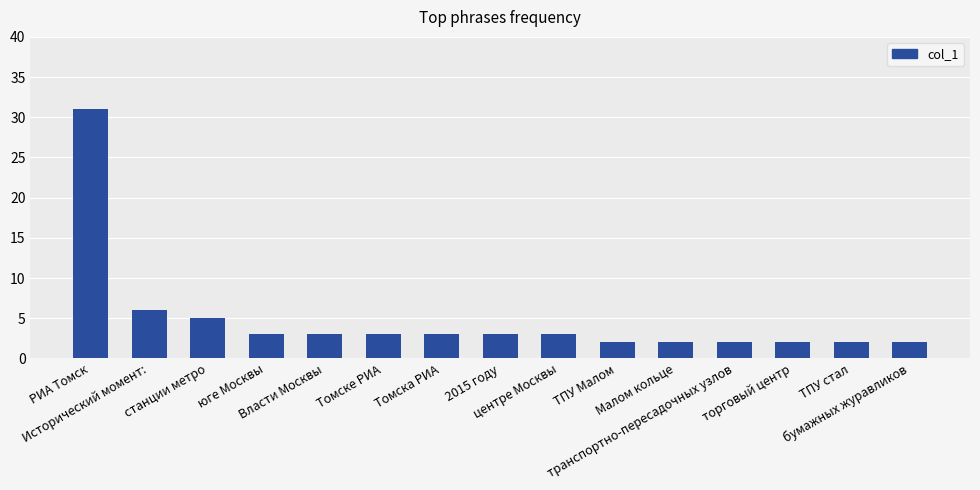

What is the maximum value shown in the chart?

31